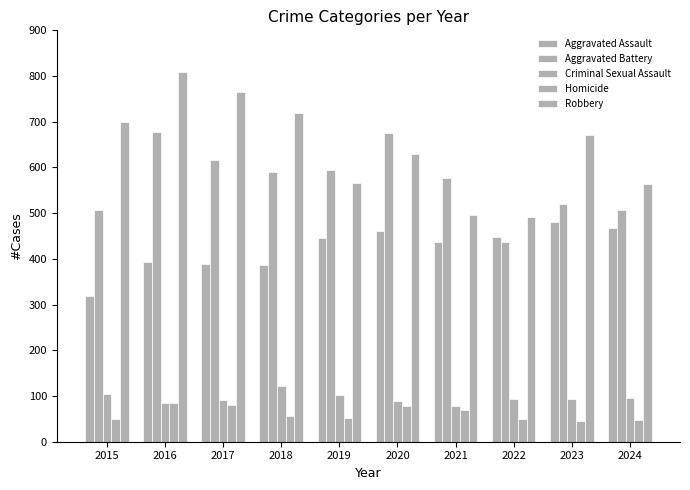

Does the chart contain any negative values?

No